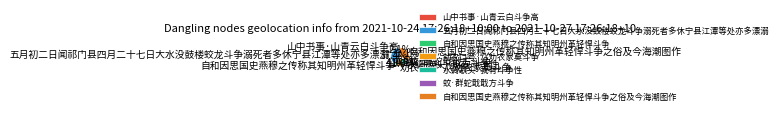

Which slice is the largest?

五月初二日闻祁门县四月二十七日大水没鼓楼蛟龙斗争溺死者多休宁县江潭等处亦多漂溺